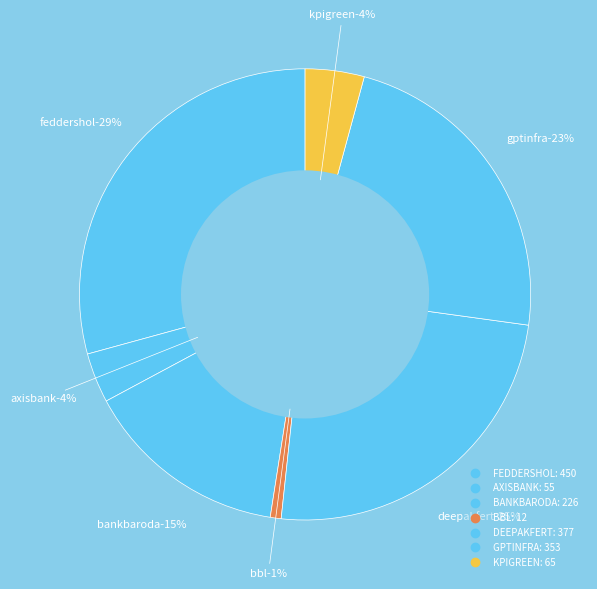

To the nearest percent, what percentage of the pie is FEDDERSHOL?

29%